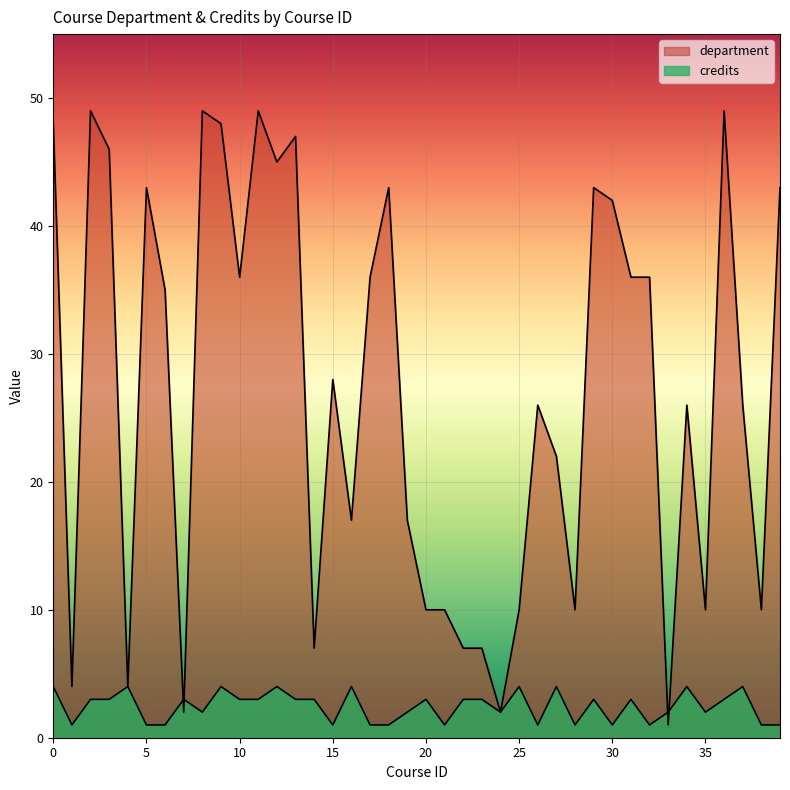

The value of department at 28 is 10. True or false?

True